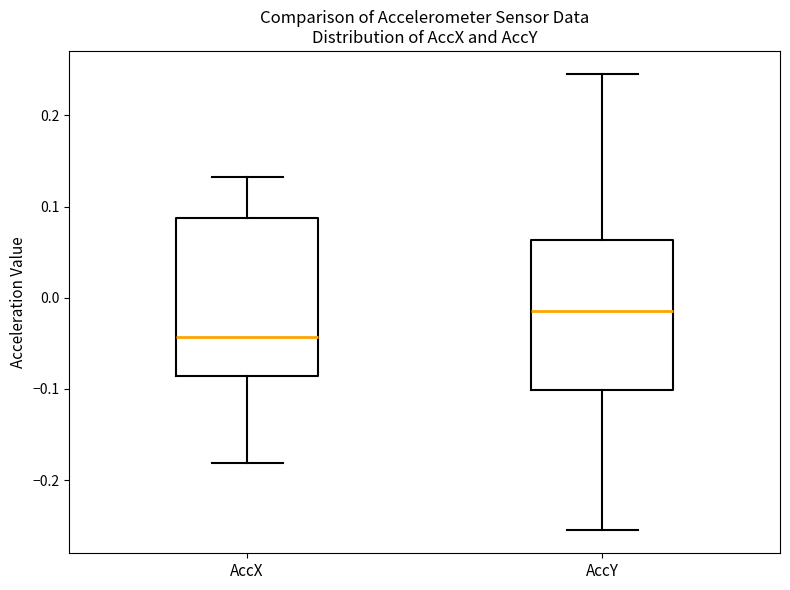

Reading left to right, transcribe this box plot: for each box, give where its median line is, the range the box spans, and where its two whiskers end, as read against the y-axis. The values are not printed on the chart, so give them approximately, as read against the axis.

AccX: median -0.04, box -0.09 to 0.09, whiskers -0.18 to 0.13
AccY: median -0.01, box -0.10 to 0.06, whiskers -0.26 to 0.25